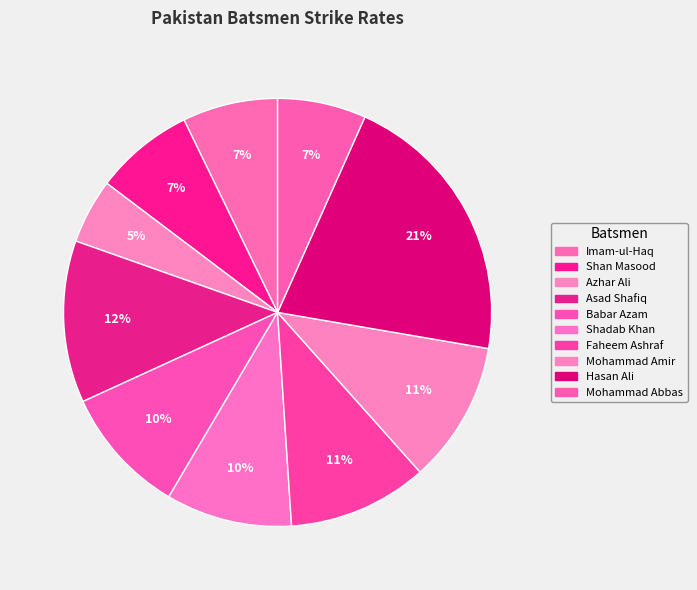

Is it true that Asad Shafiq is 12% of the pie?

True